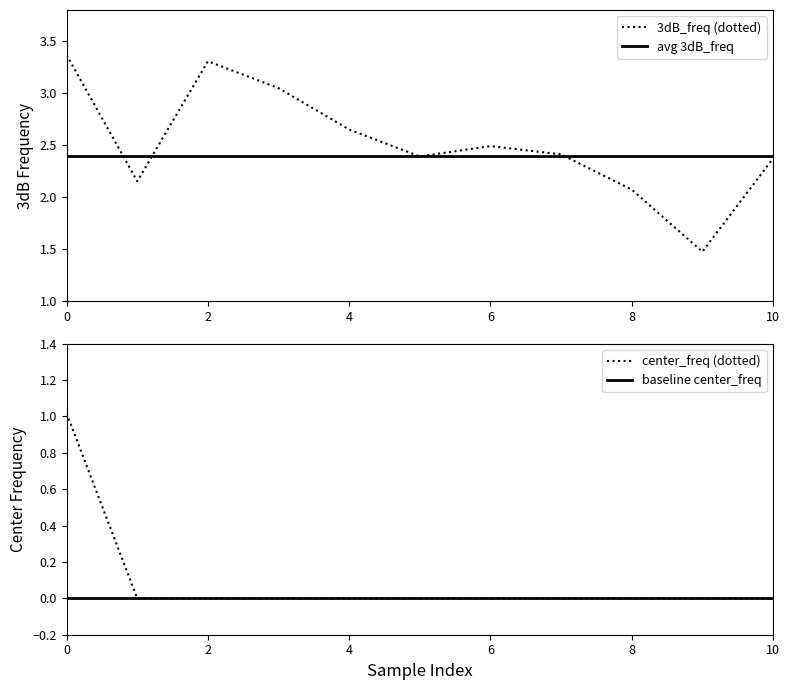

How many interior local valleys does the 3dB_freq series have?

3